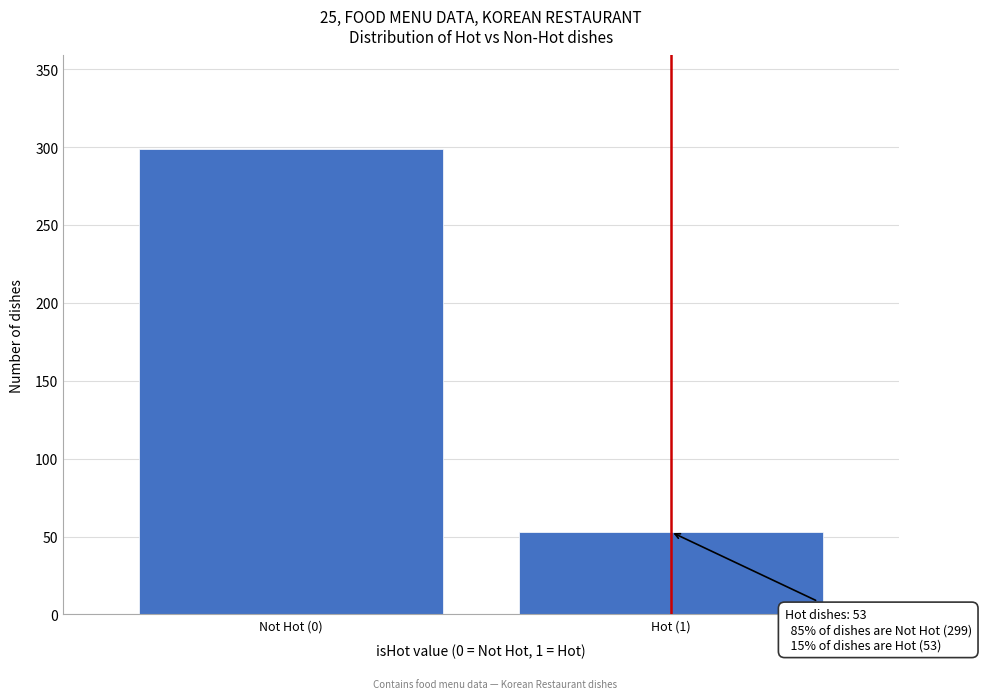

Reading left to right, what are all the values shown in this chart?

Not Hot (0)=299	Hot (1)=53